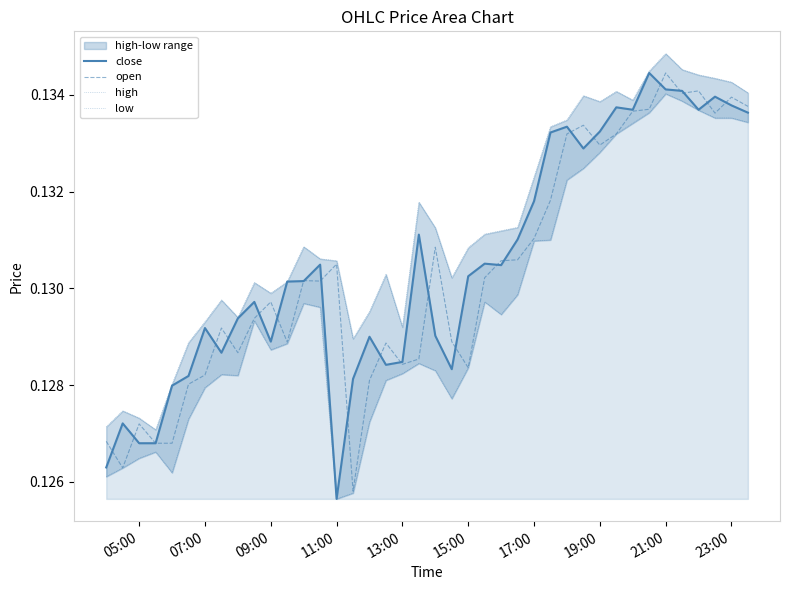

Reading left to right, extract all data points from this chart.

close: 0.1	0.1	0.1	0.1	0.1	0.1	0.1	0.1	0.1	0.1	0.1	0.1	0.1	0.1	0.1	0.1	0.1	0.1	0.1	0.1	0.1	0.1	0.1	0.1	0.1	0.1	0.1	0.1	0.1	0.1	0.1	0.1	0.1	0.1	0.1	0.1	0.1	0.1	0.1	0.1
open: 0.1	0.1	0.1	0.1	0.1	0.1	0.1	0.1	0.1	0.1	0.1	0.1	0.1	0.1	0.1	0.1	0.1	0.1	0.1	0.1	0.1	0.1	0.1	0.1	0.1	0.1	0.1	0.1	0.1	0.1	0.1	0.1	0.1	0.1	0.1	0.1	0.1	0.1	0.1	0.1
high: 0.1	0.1	0.1	0.1	0.1	0.1	0.1	0.1	0.1	0.1	0.1	0.1	0.1	0.1	0.1	0.1	0.1	0.1	0.1	0.1	0.1	0.1	0.1	0.1	0.1	0.1	0.1	0.1	0.1	0.1	0.1	0.1	0.1	0.1	0.1	0.1	0.1	0.1	0.1	0.1
low: 0.1	0.1	0.1	0.1	0.1	0.1	0.1	0.1	0.1	0.1	0.1	0.1	0.1	0.1	0.1	0.1	0.1	0.1	0.1	0.1	0.1	0.1	0.1	0.1	0.1	0.1	0.1	0.1	0.1	0.1	0.1	0.1	0.1	0.1	0.1	0.1	0.1	0.1	0.1	0.1